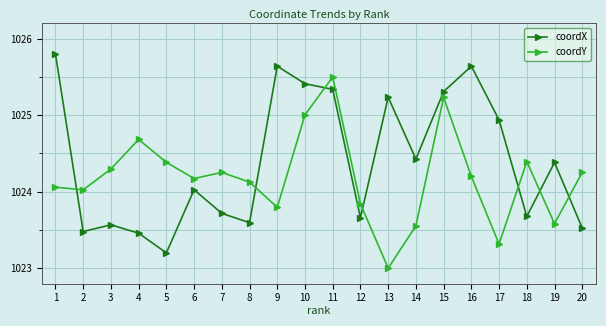

At which category is the sum across all series the highest?

11